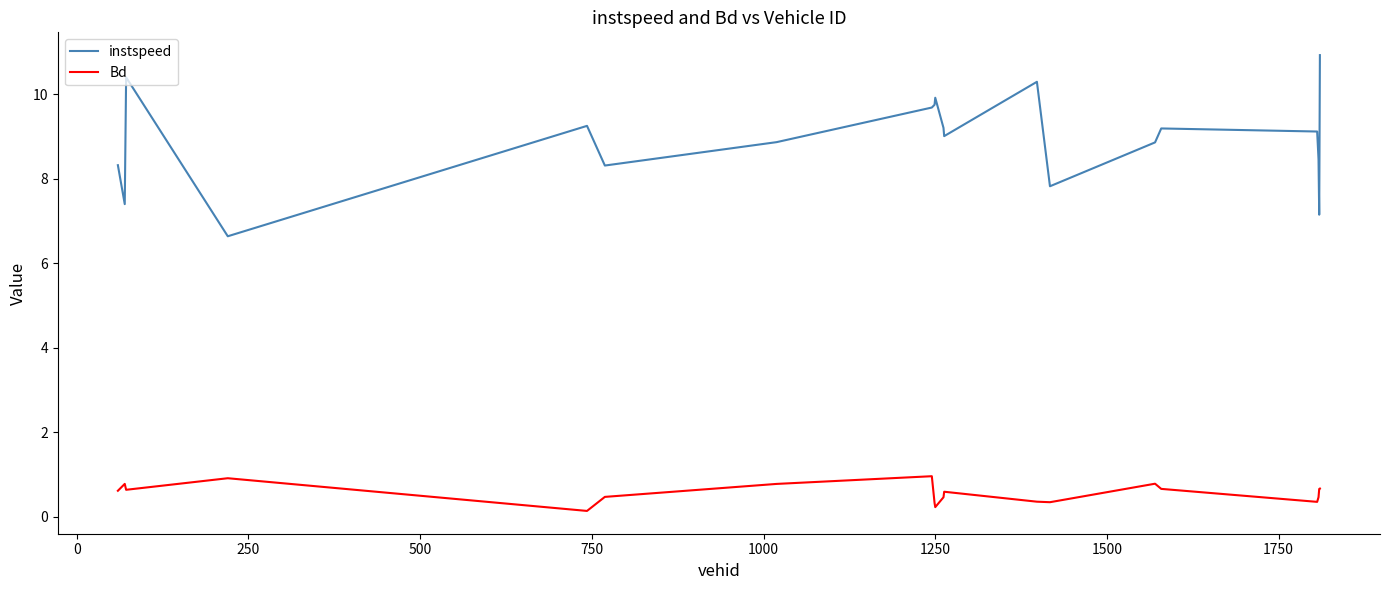

What is the difference between the maximum and minimum values in the instspeed series?

4.3